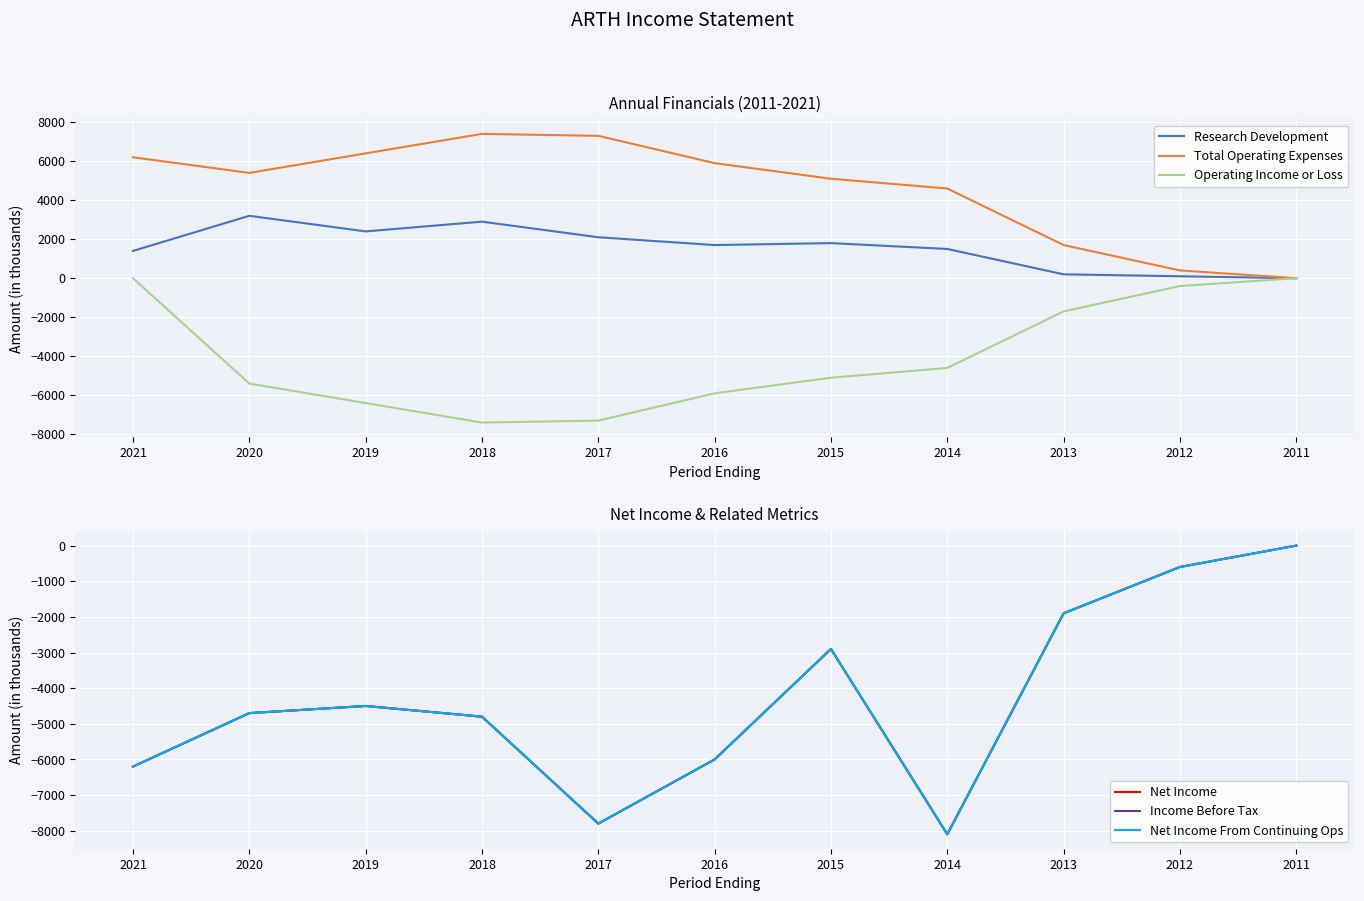

True or false: Research Development has more than 0 interior local peaks.

True